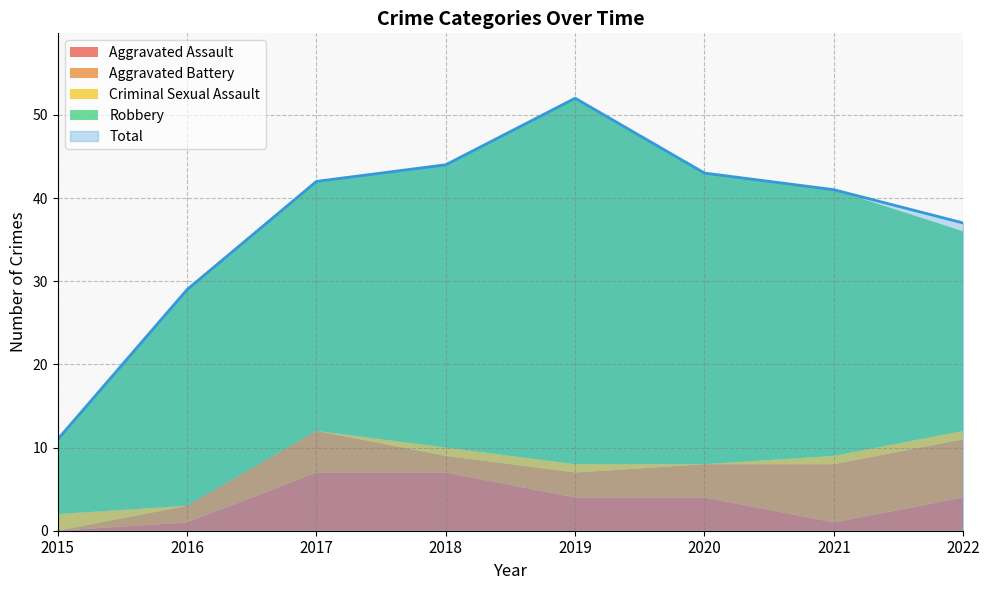

What value does the Robbery series have at 2022?

24